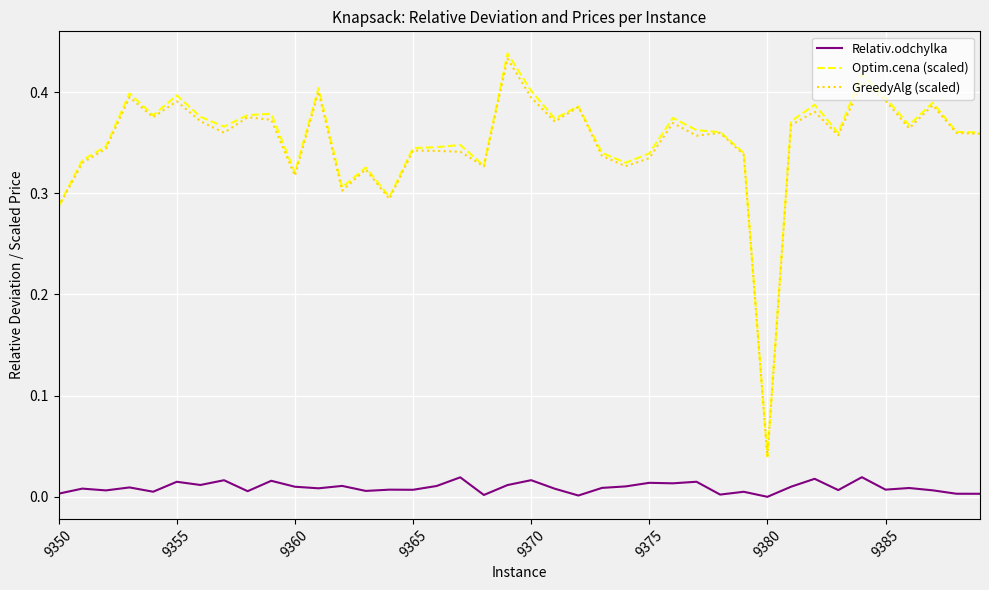

How many categories are shown in the chart?

40